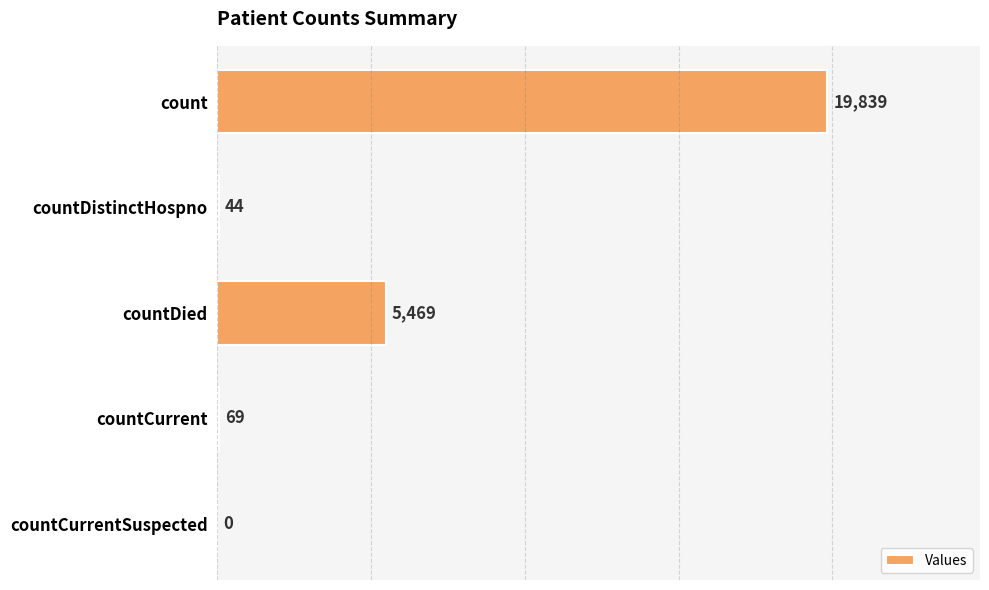

Count the number of categories in the chart.

5